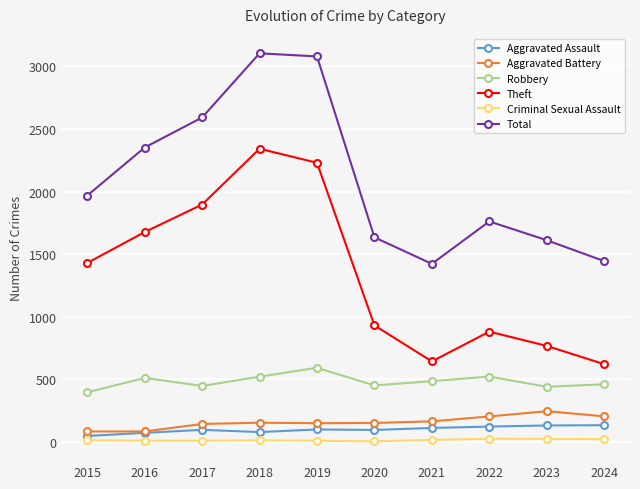

At which category does Total reach its first local valley?

2021